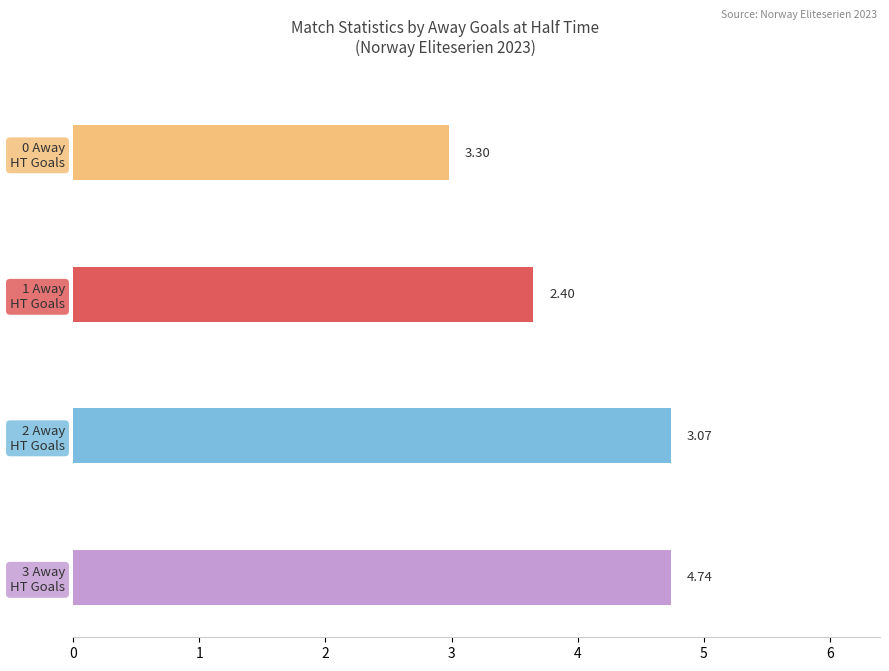

At how many categories does at least one series exceed 1?

4